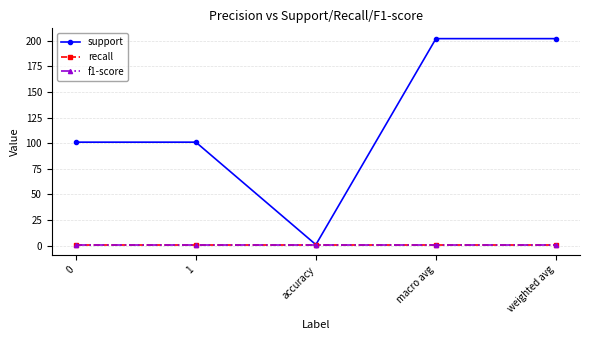

What is the smallest value displayed?

1